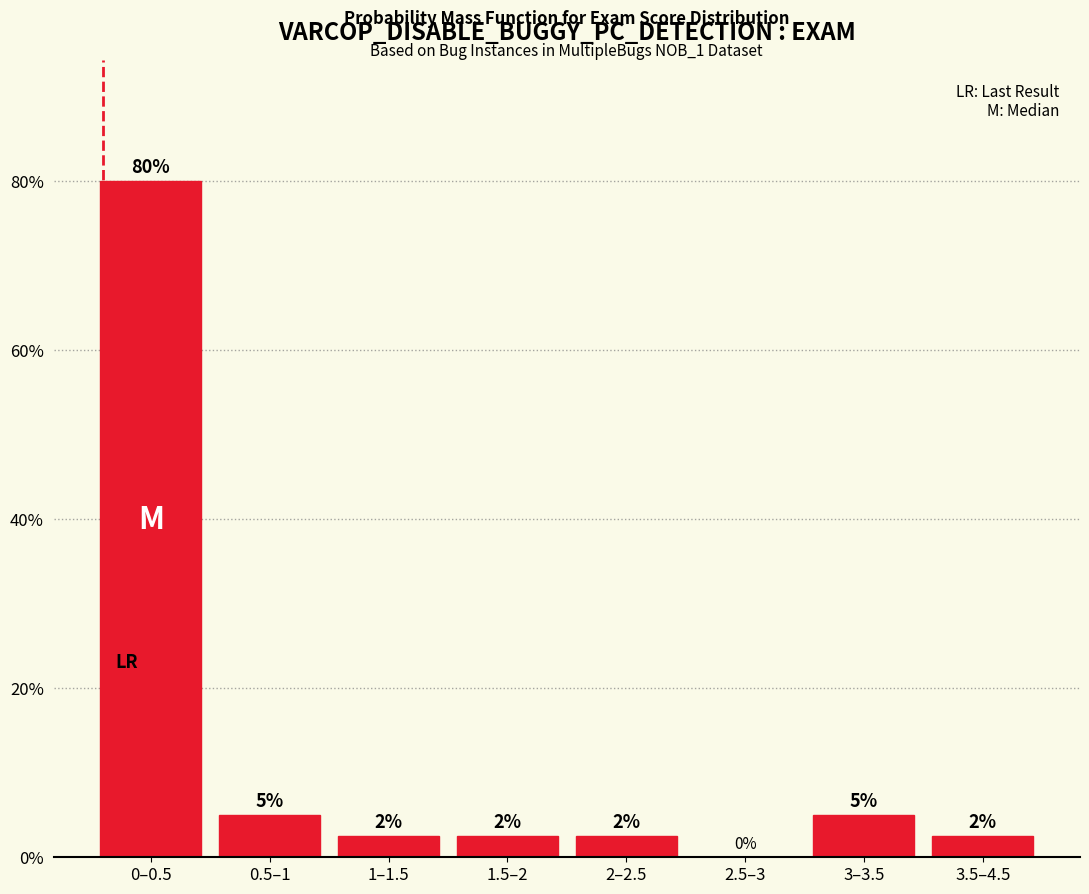

The chart shows a value of 0.0 at 2.5–3. True or false?

True